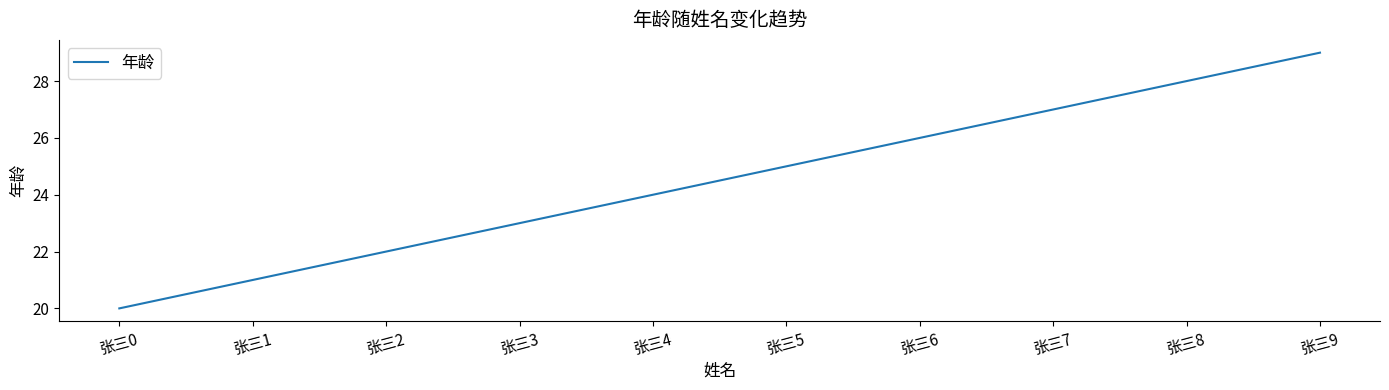

Which has a higher value, 张三3 or 张三4?

张三4